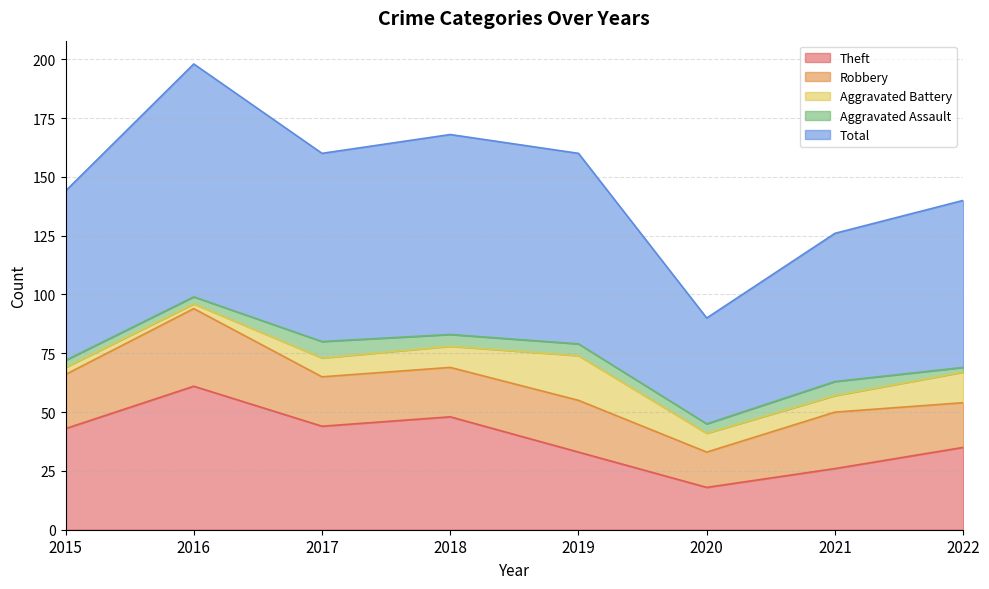

What are all the series names shown in the legend?

Theft, Robbery, Aggravated Battery, Aggravated Assault, Total